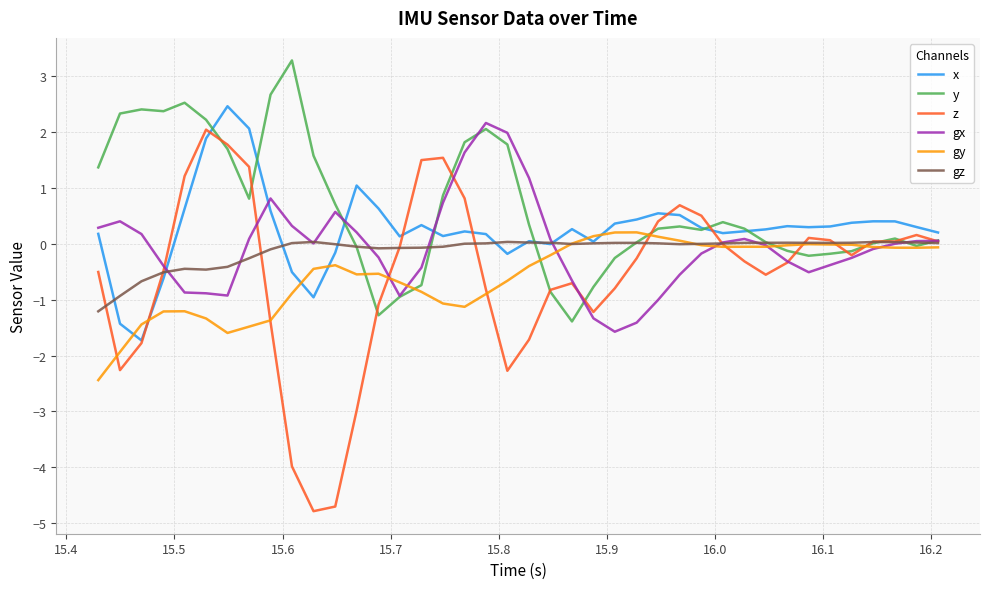

What are all the series names shown in the legend?

x, y, z, gx, gy, gz